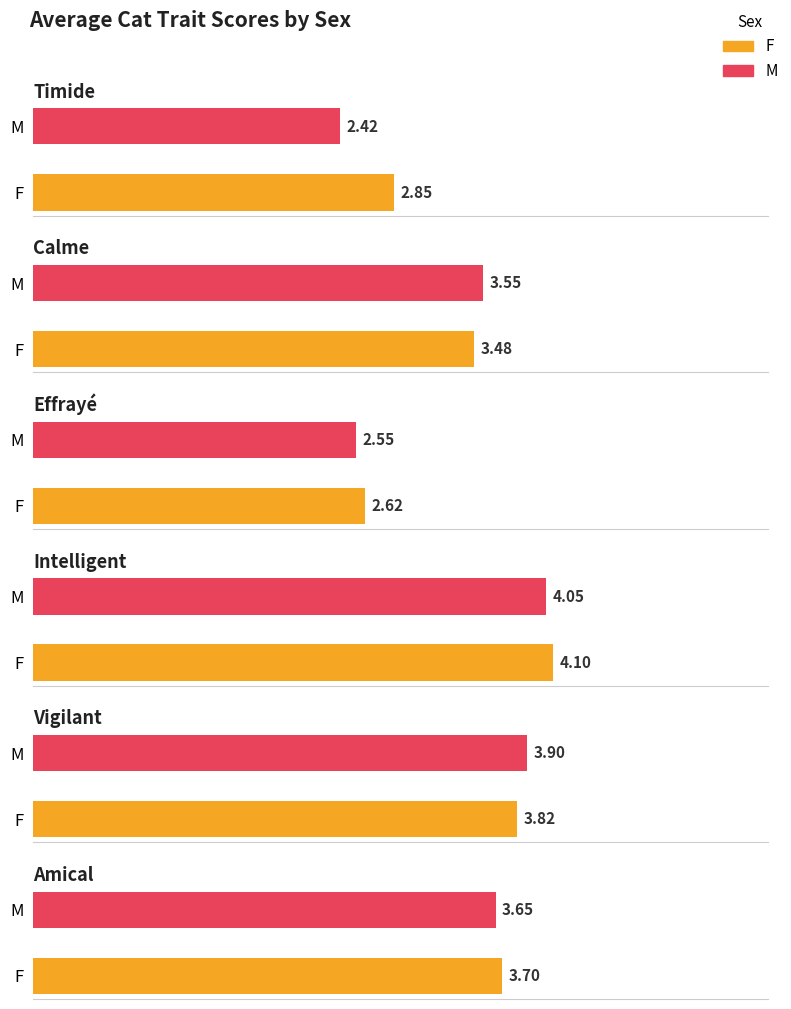

Which has a higher value, F or M?

F